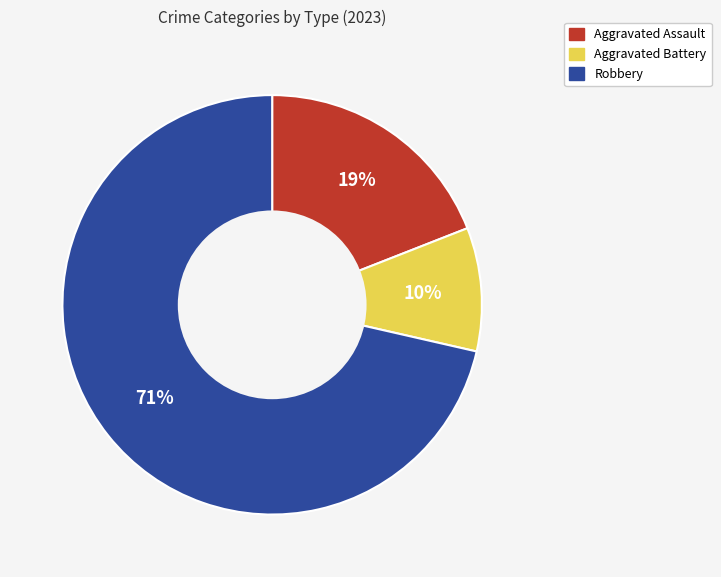

Is there a majority slice in this chart?

Yes